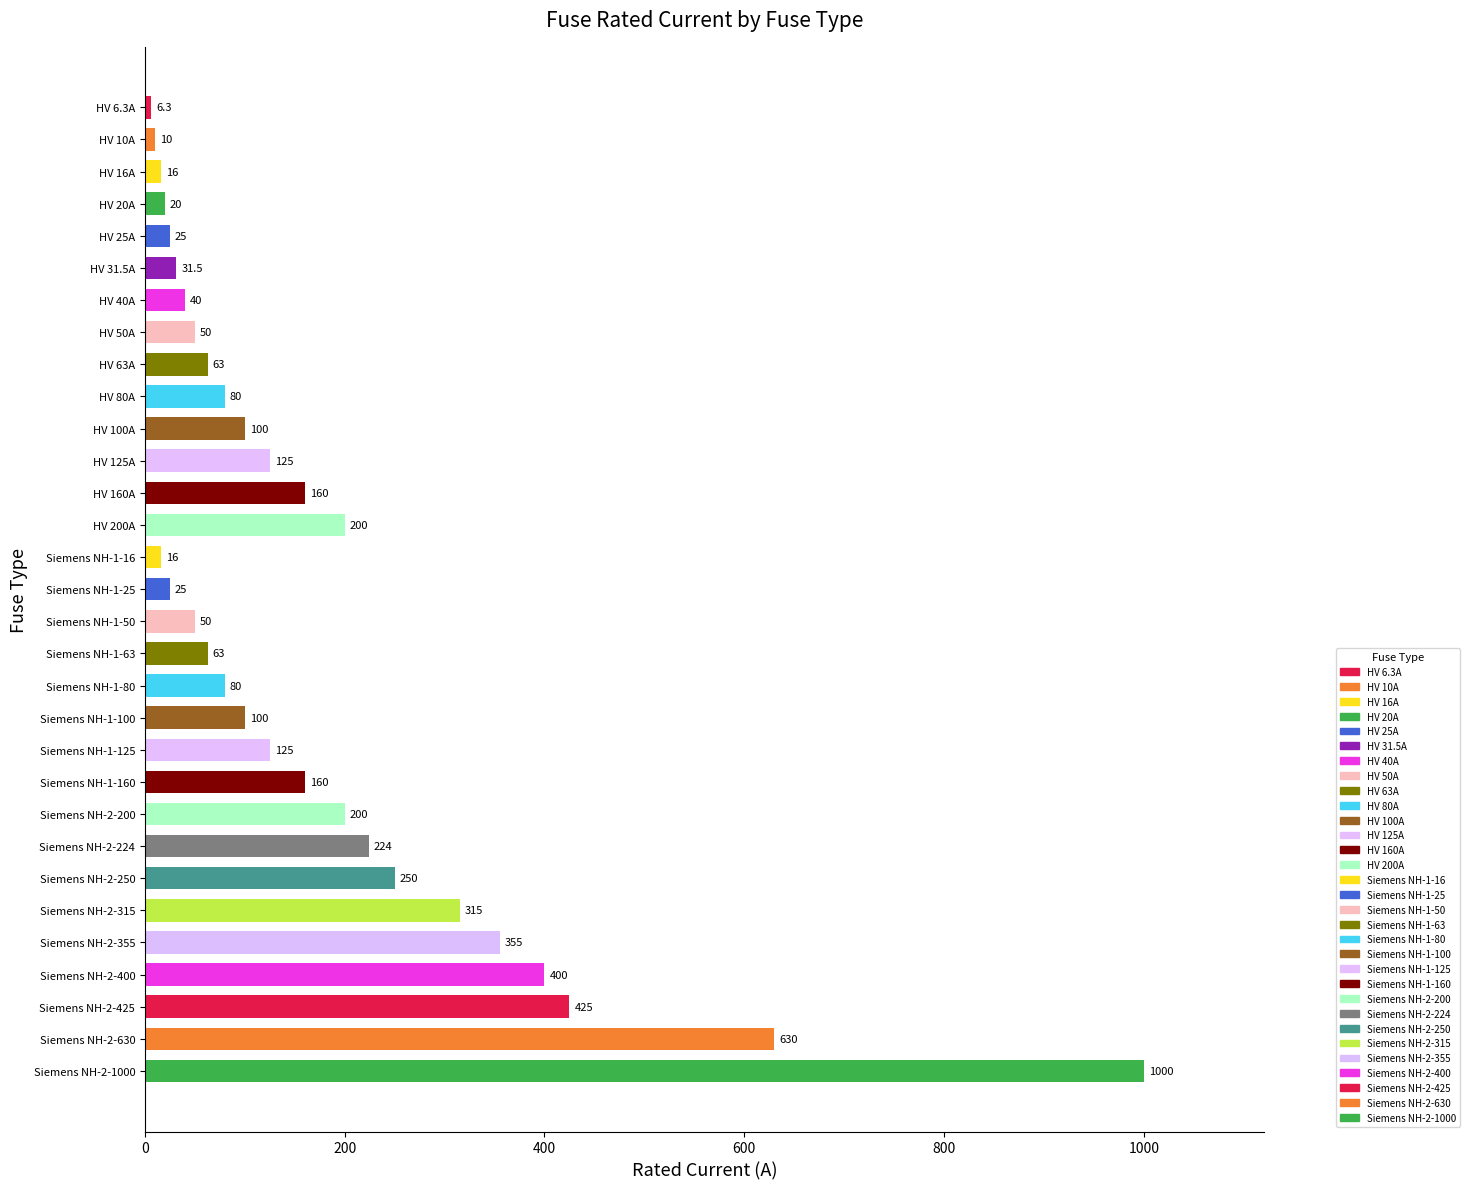

What is the change in value from HV 20A to HV 40A?

+20.0